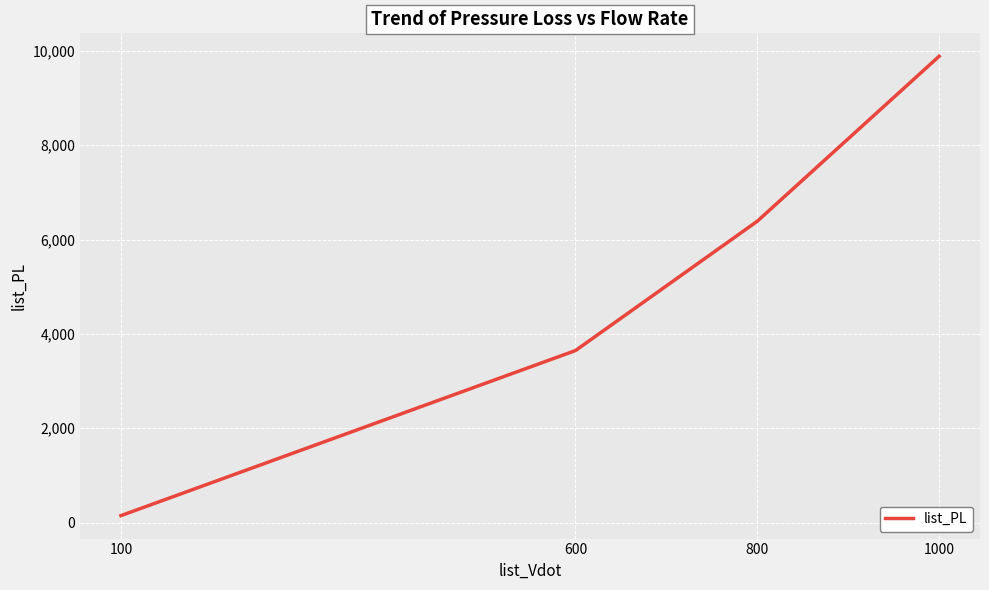

Rank the categories by value from highest to lowest.

1000, 800, 600, 100